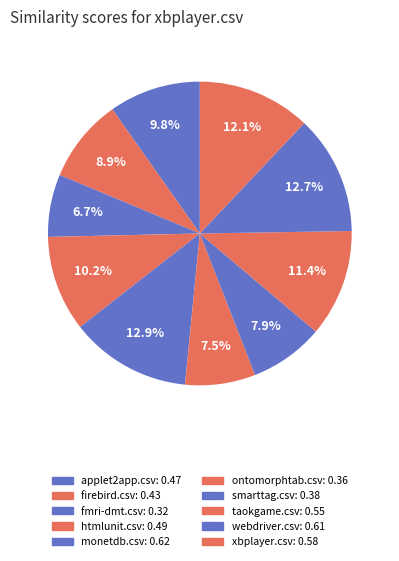

To the nearest percent, what portion does fmri-dmt.csv represent?

7%